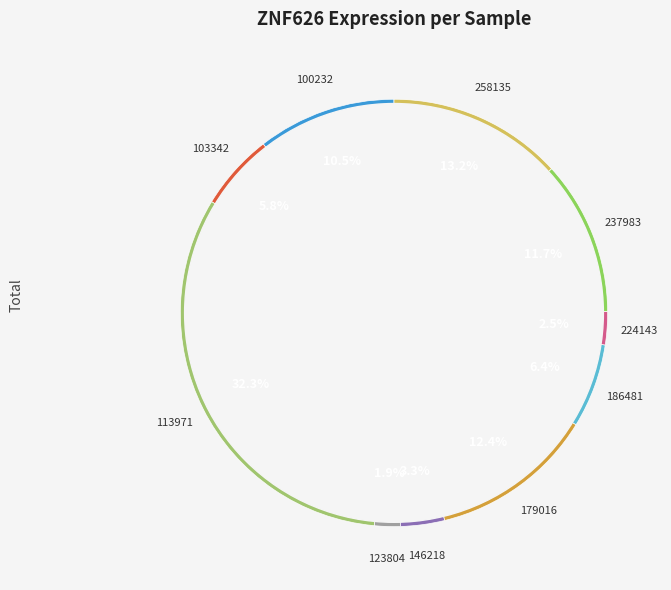

What is the total percentage of 146218 and 103342?

9.1%